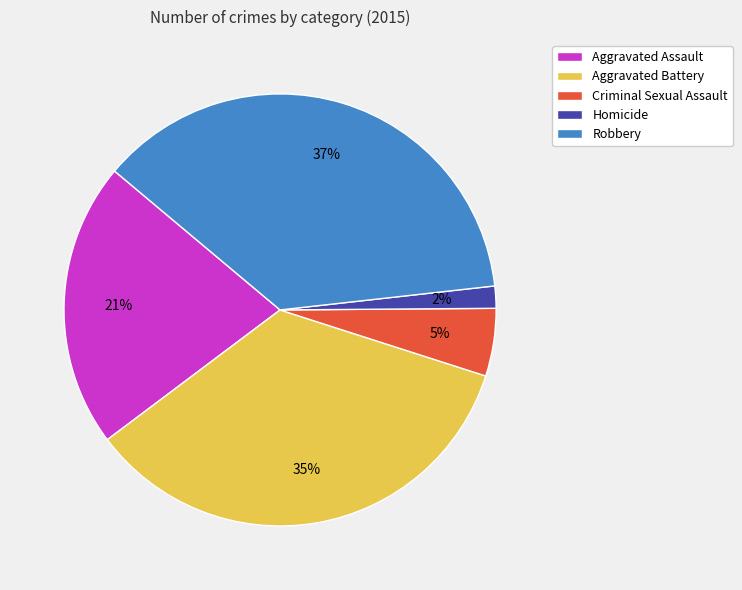

Is the sum of Aggravated Assault and Robbery greater than half?

Yes